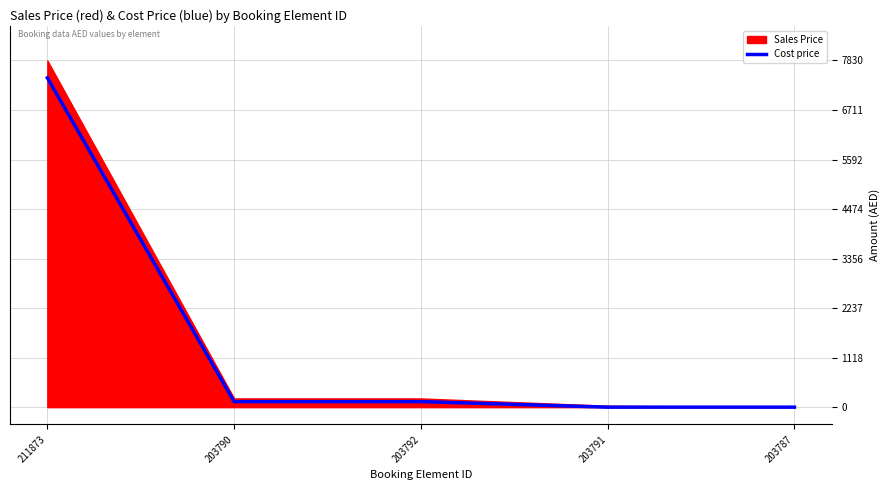

Is it true that Cost price equals 0.0 at 203787?

True